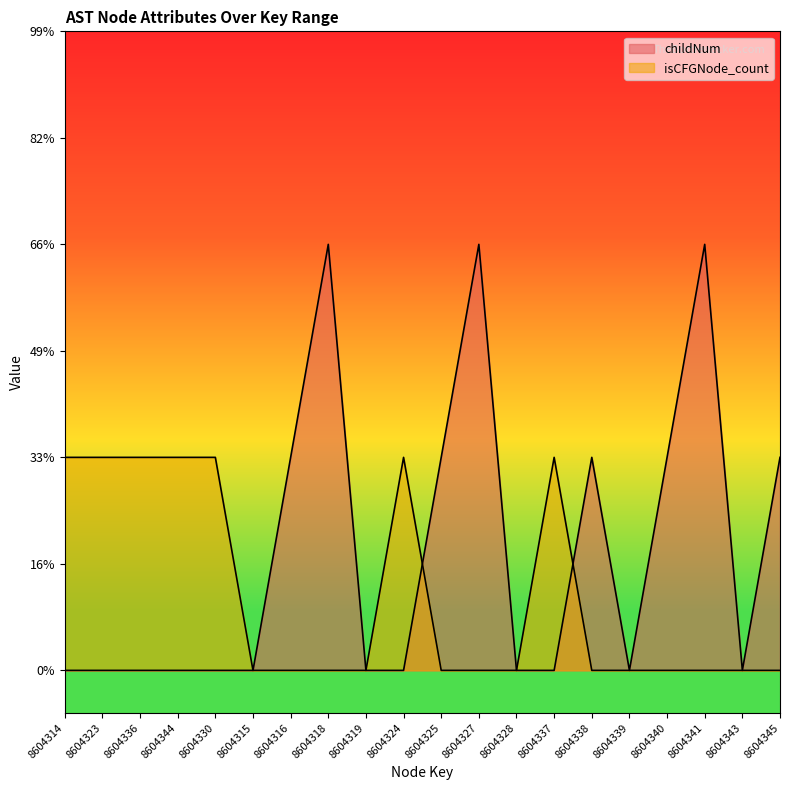

Count the childNum values in the range 0 to 1.

17